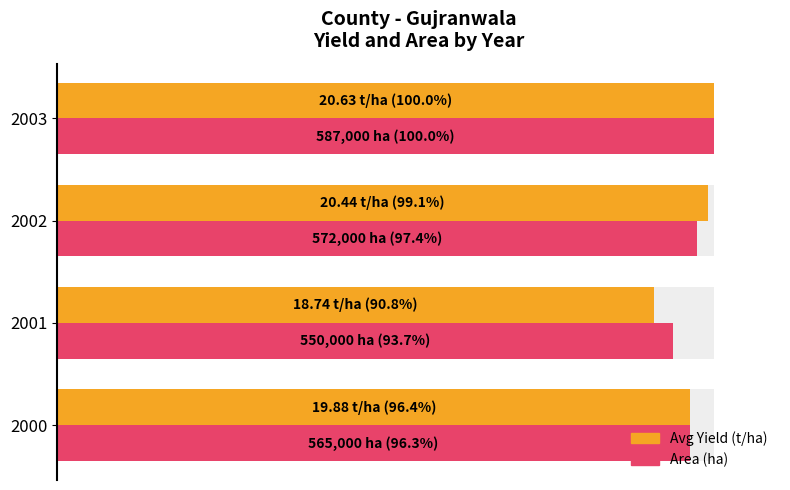

What is the value of the Area (normalized) bar at the 2nd from the left?

93.7